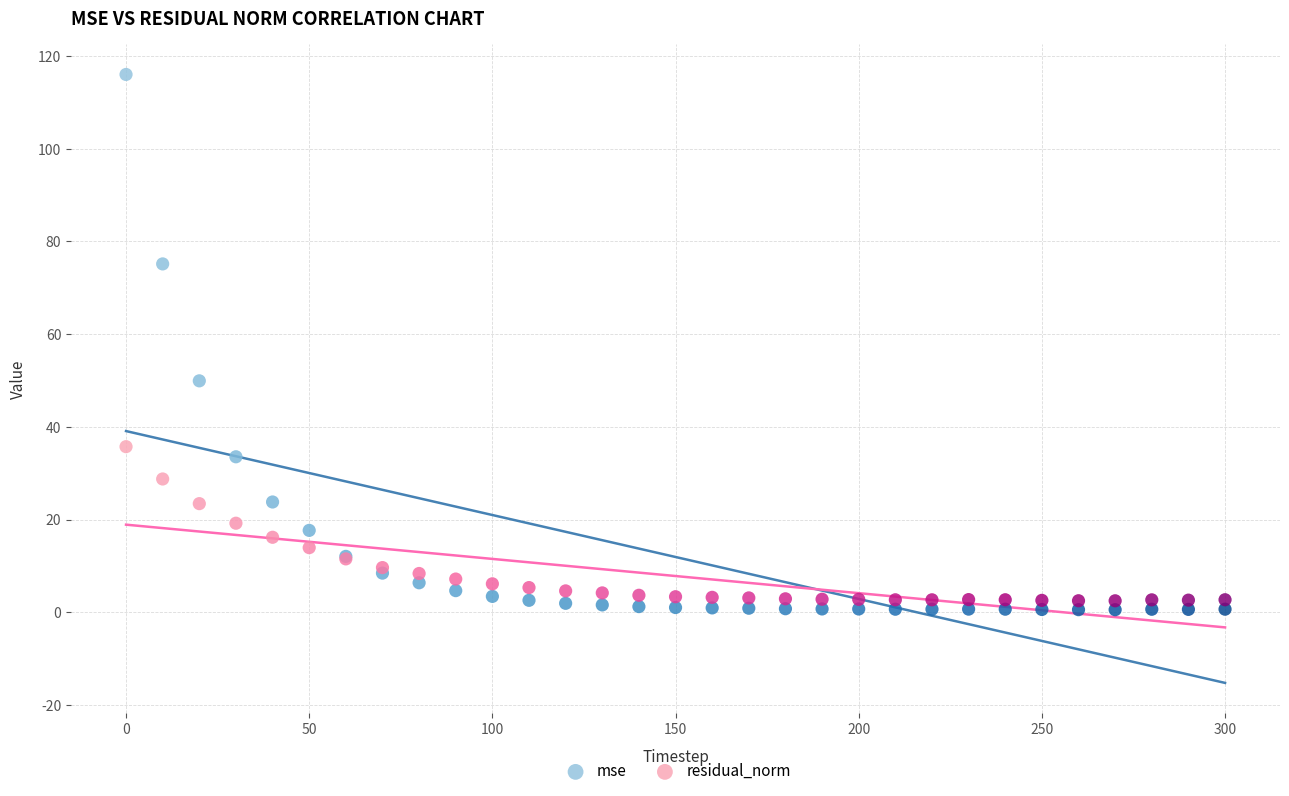

Which series has the largest Y range (max minus min)?

mse